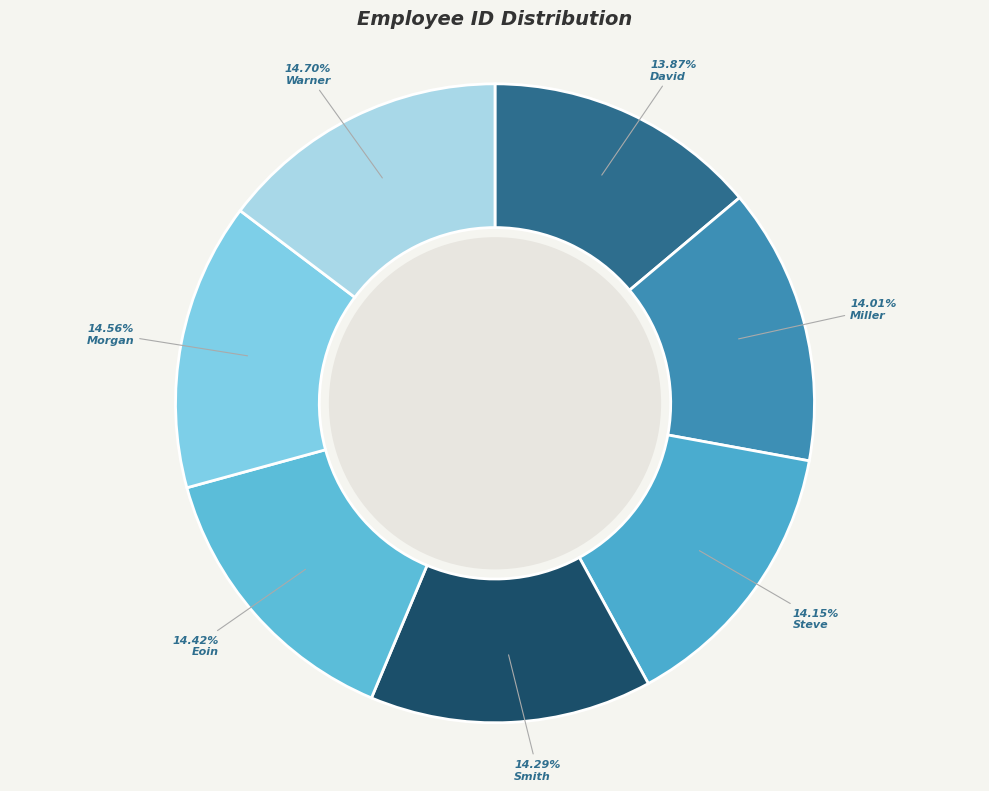

To the nearest percent, what is the difference between the Warner and Steve slice percentages?

1%